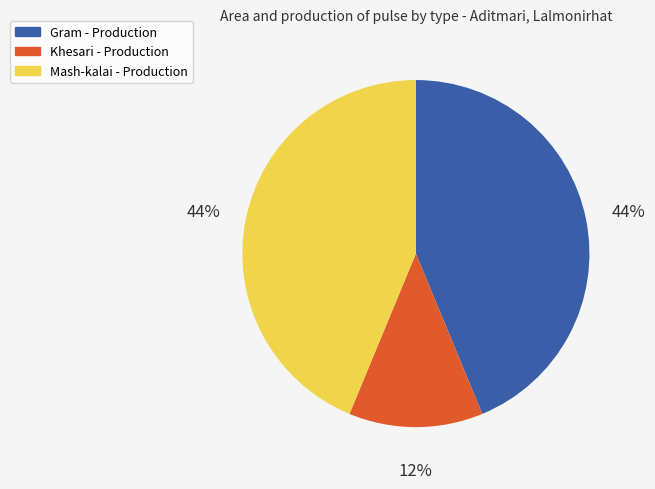

Does Khesari - Production represent more than half of the total?

No